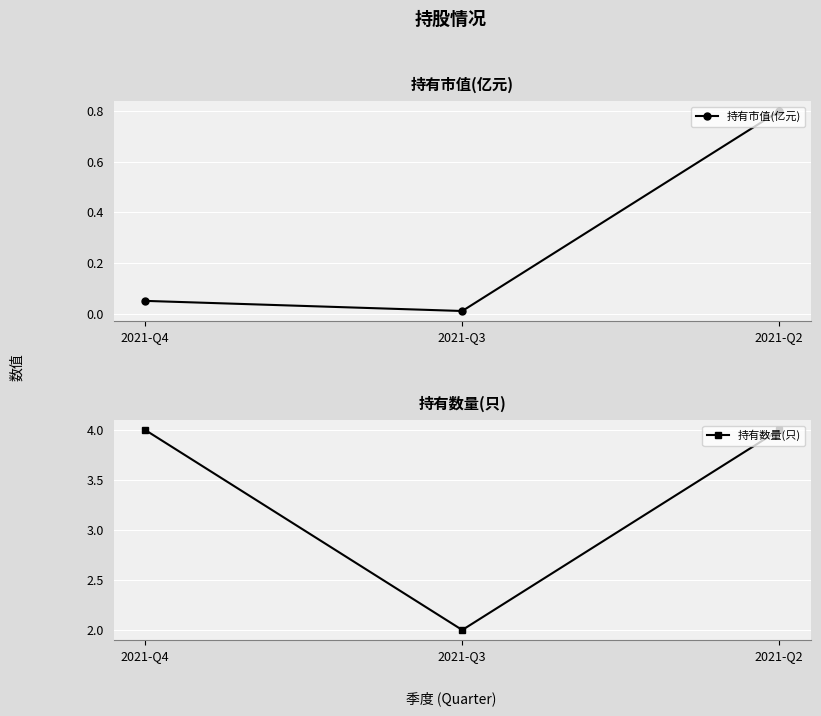

Which category has the highest value in the 持有市值(亿元) series?

2021-Q2